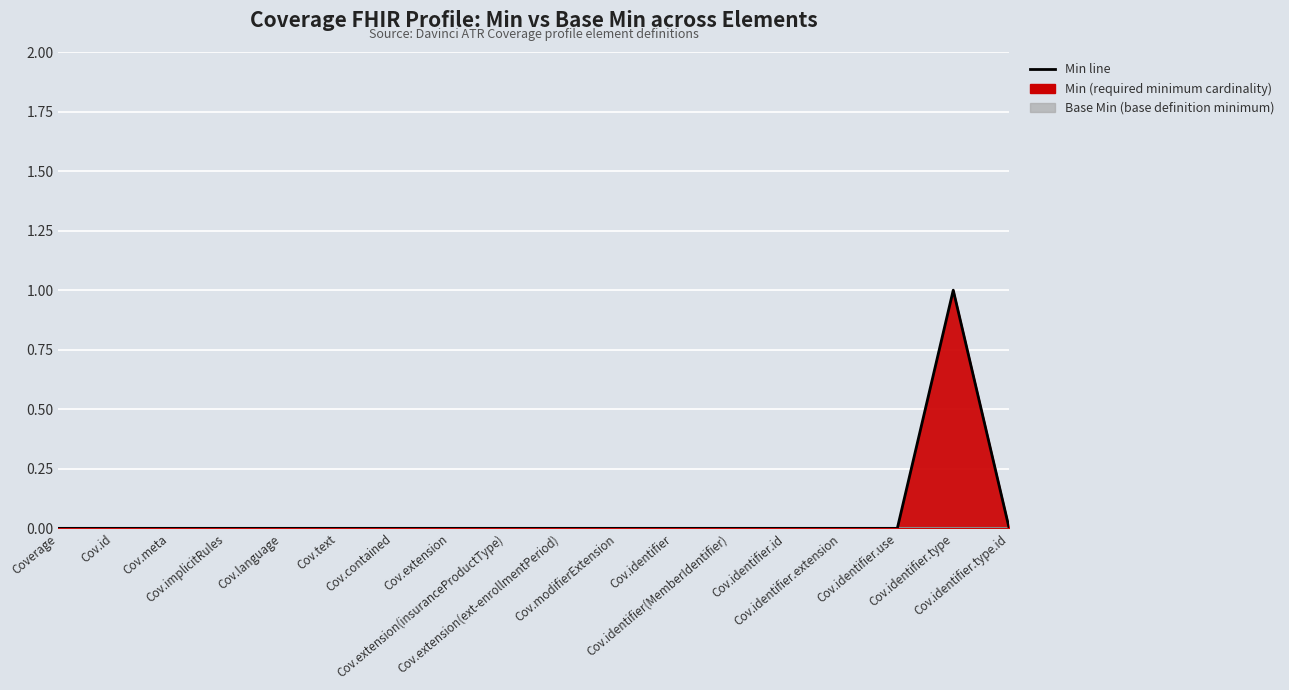

How many values are above zero?

1